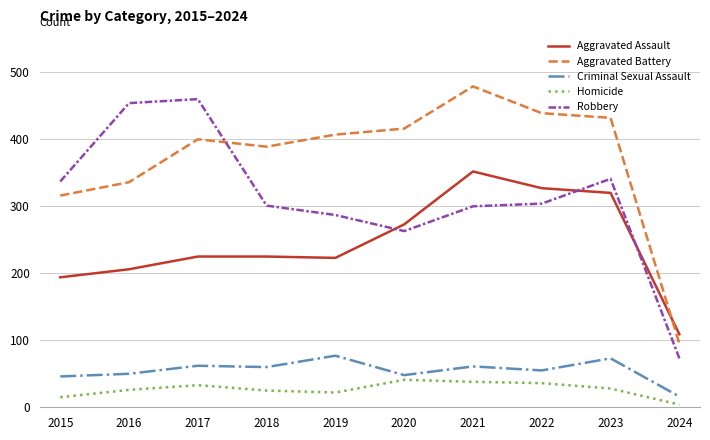

What is the total value across all series at 2023?

1194